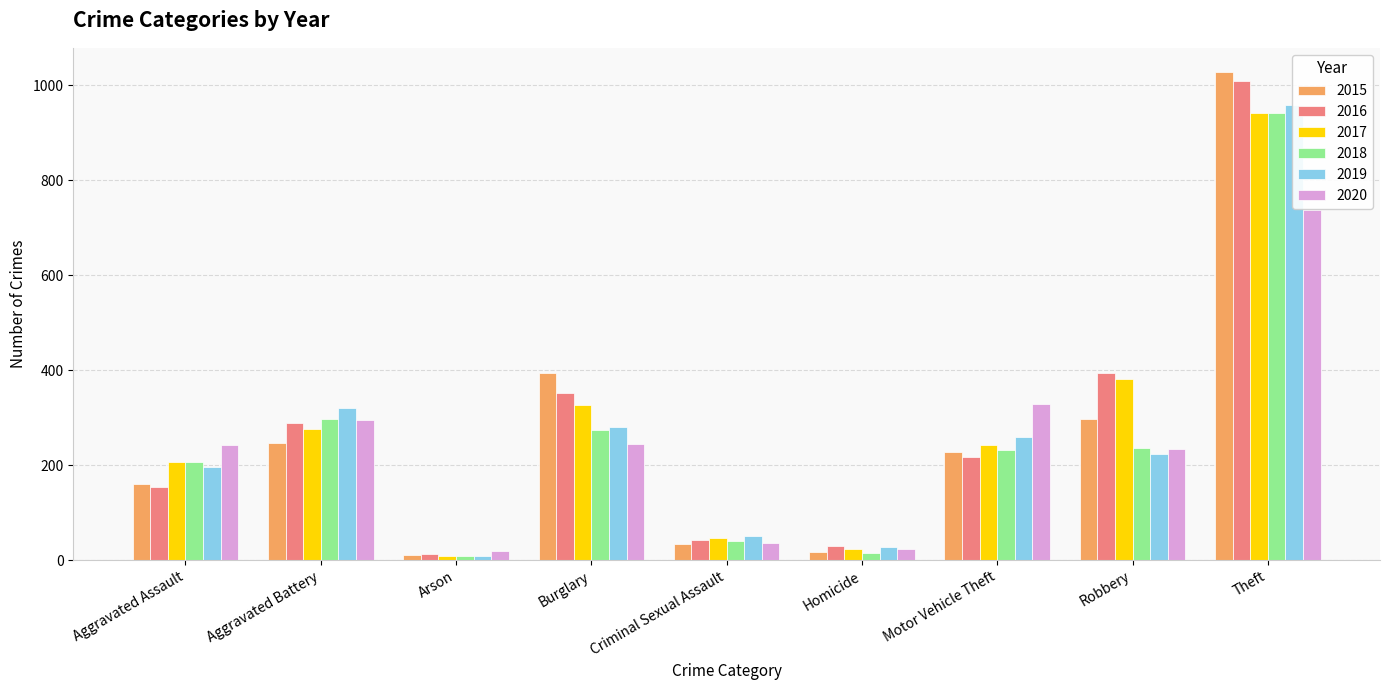

What is the label of the 9th bar from the right?

Aggravated Assault